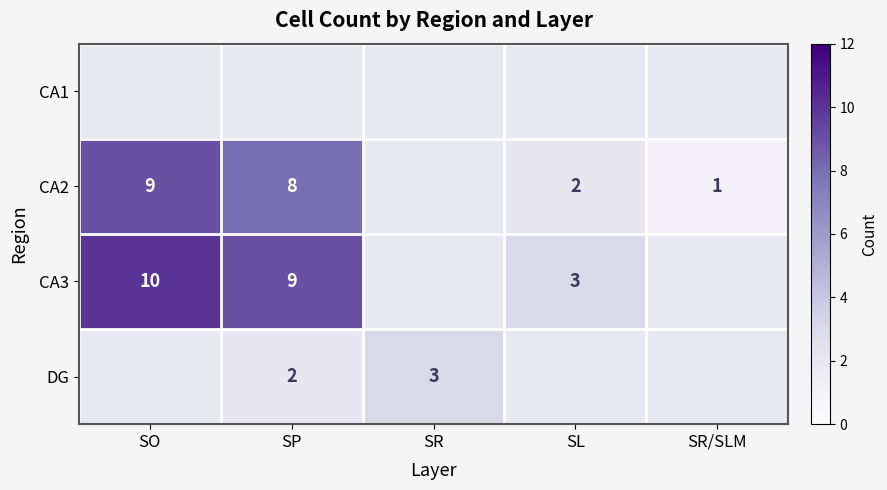

Which label corresponds to the largest value in the chart?

SO